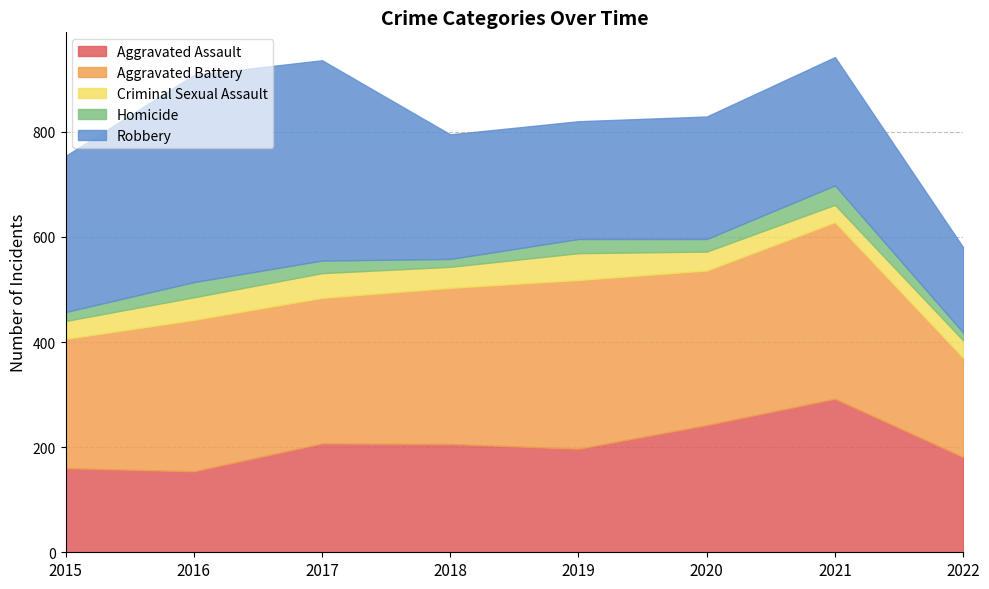

How many lines are shown in the chart?

5